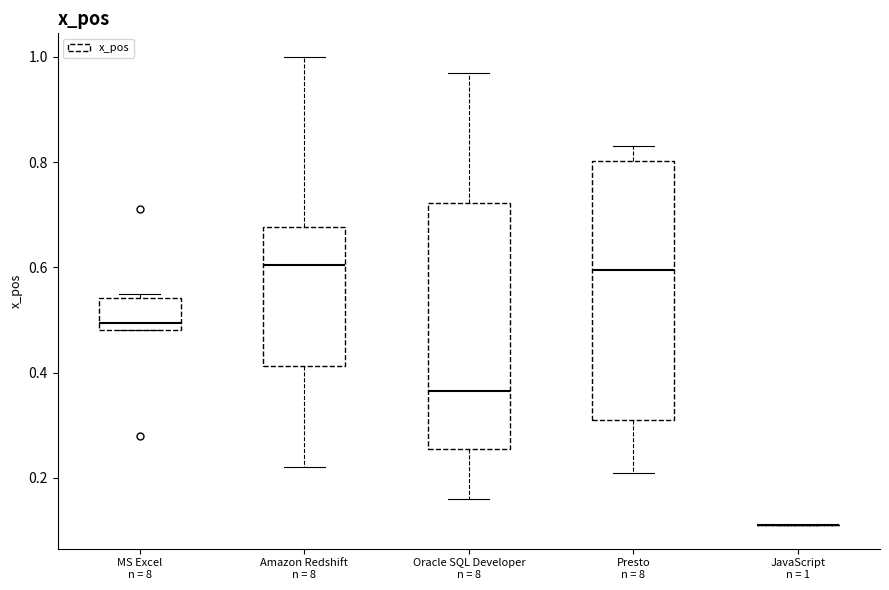

Where does the median line of the box for MS Excel n = 8 sit on the y-axis? The values are not printed on the chart, so give them approximately, as read against the axis.

0.50